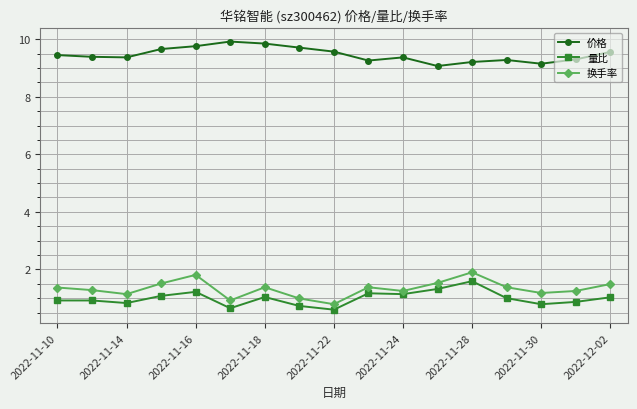

Which series has the largest total across all categories?

价格